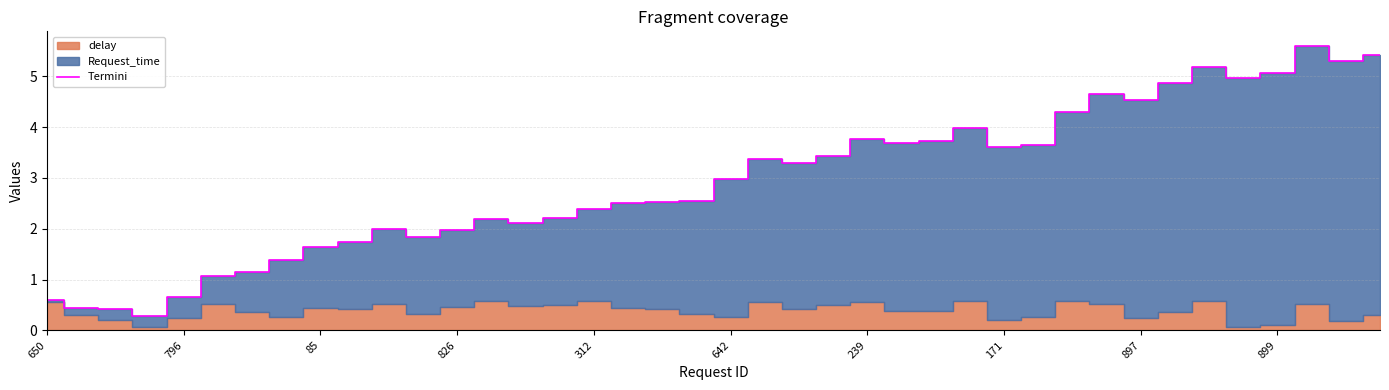

Reading right to left, what are all the values shown in this chart?

5.4	5.3	5.6	5.1	5.0	5.2	4.9	4.5	4.6	4.3	3.7	3.6	4.0	3.7	3.7	3.8	3.4	3.3	3.4	3.0	2.5	2.5	2.5	2.4	2.2	2.1	2.2	2.0	1.8	2.0	1.7	1.6	1.4	1.1	1.1	0.7	0.3	0.4	0.4	0.6